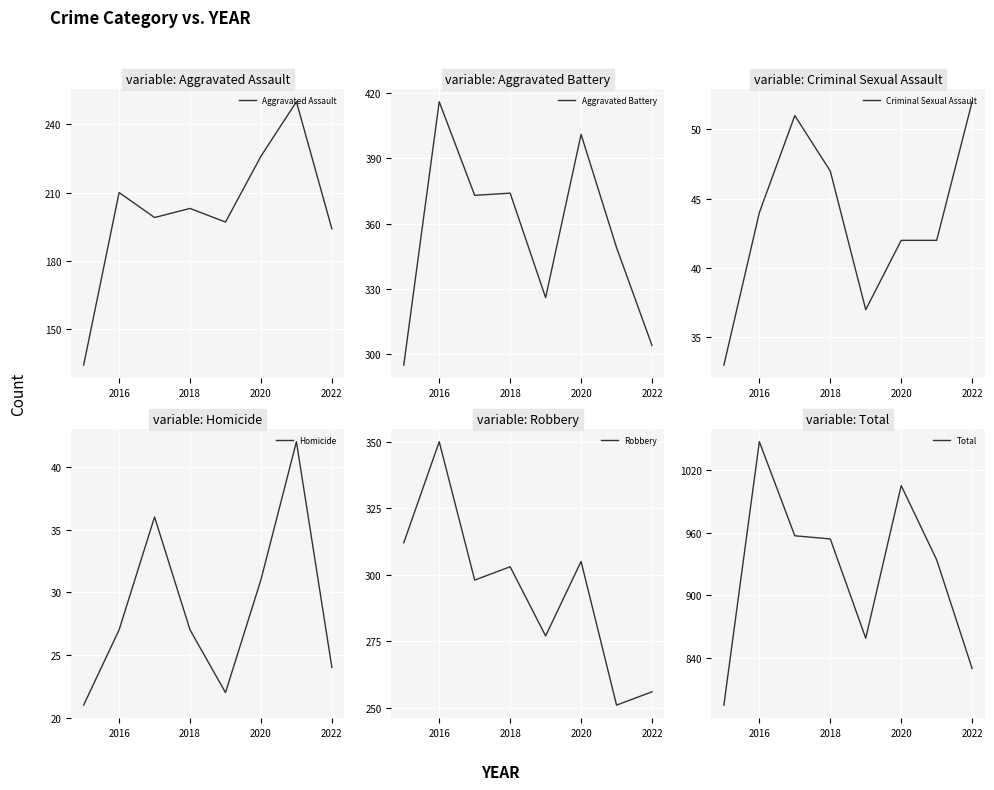

How many lines are shown in the chart?

6